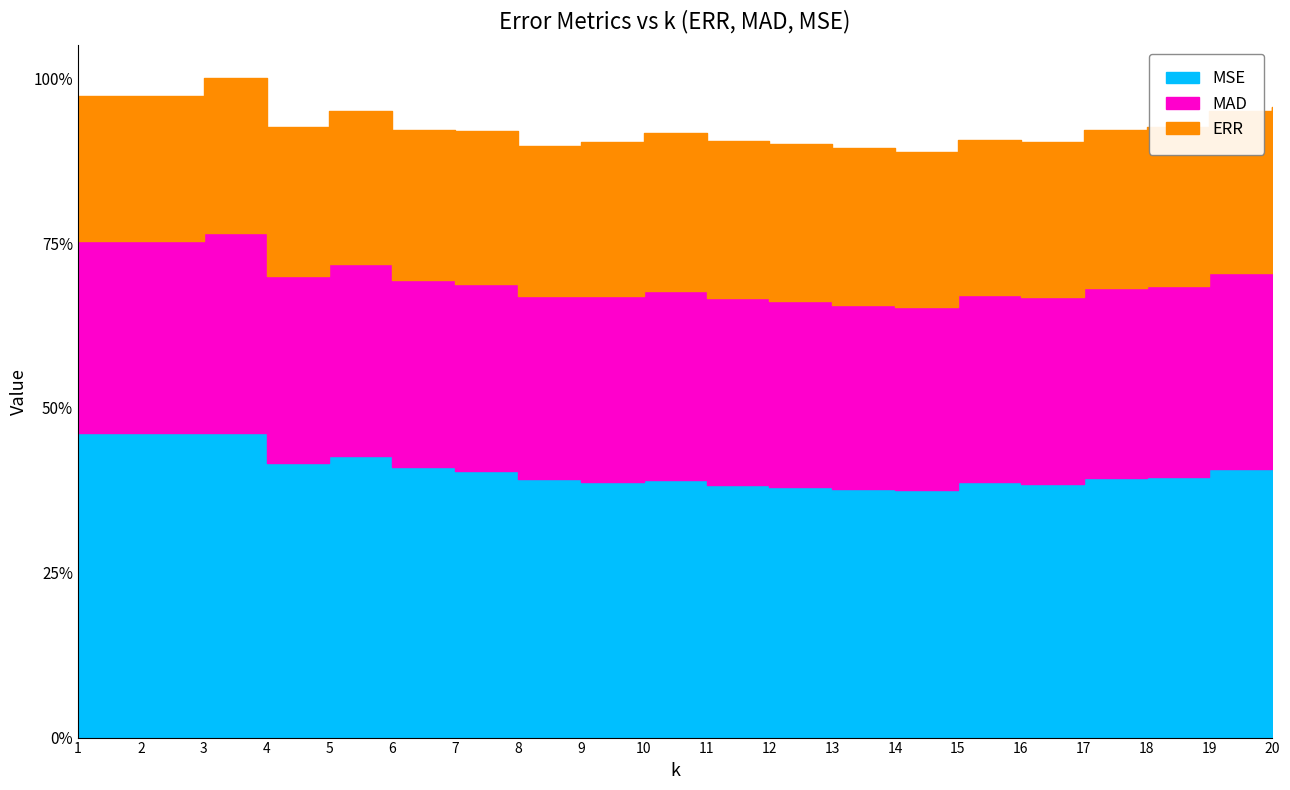

At which category does MSE reach its first local peak?

3